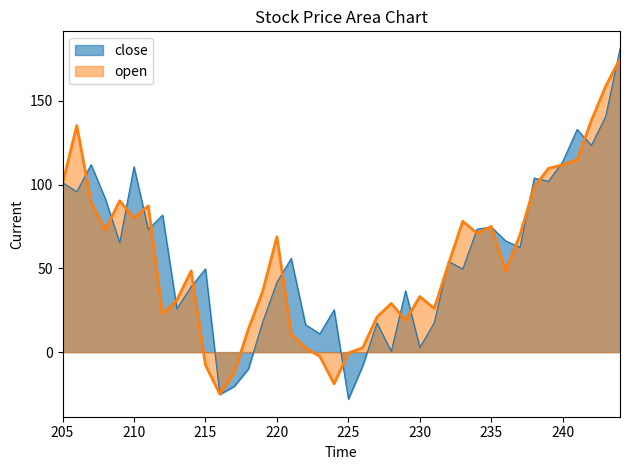

How many values exceed 52?

20